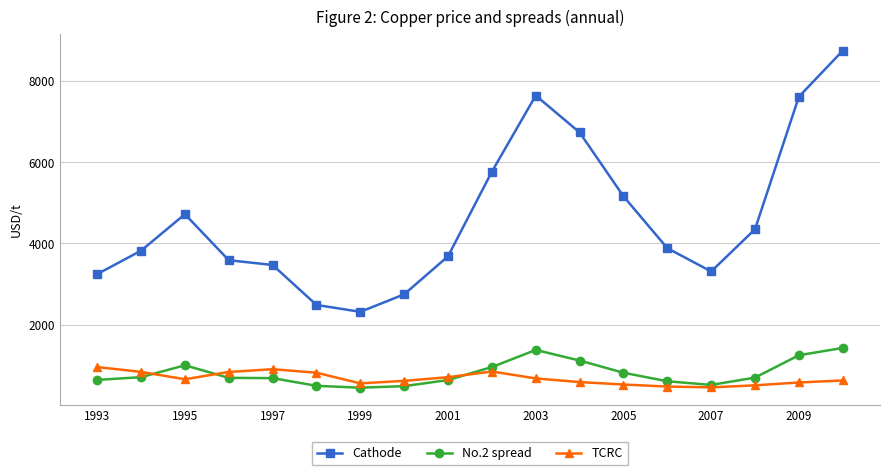

True or false: No.2 spread has more than 1 points higher than both neighbors.

True